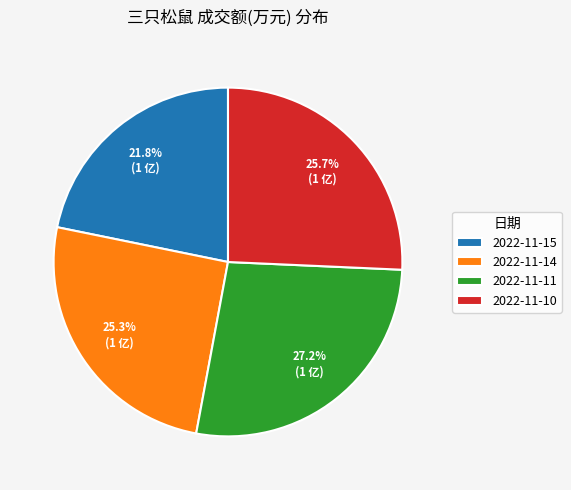

To the nearest percent, what is the difference between the 2022-11-11 and 2022-11-10 slice percentages?

2%